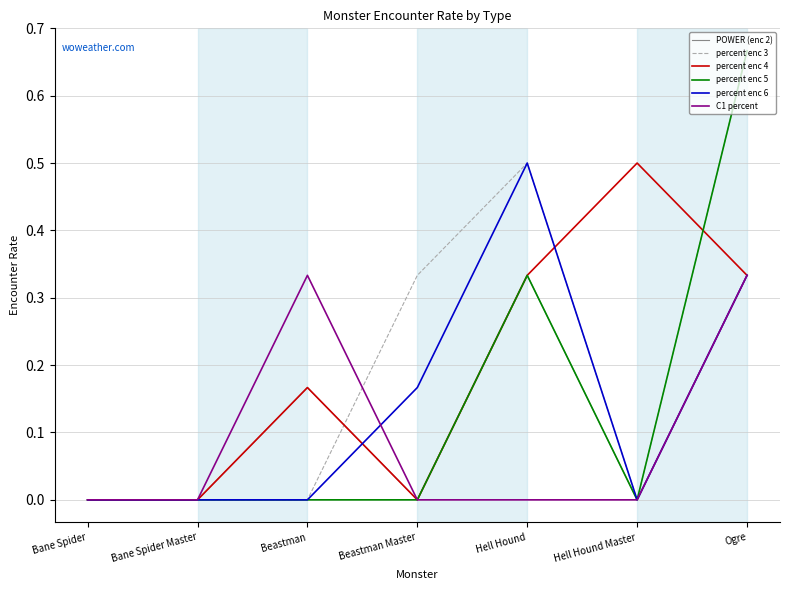

What position from the right is Bane Spider Master?

6